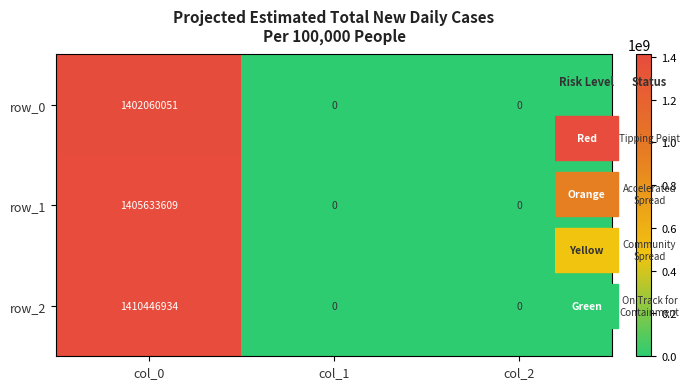

List the series in order of their overall mean, highest first.

row_2, row_1, row_0